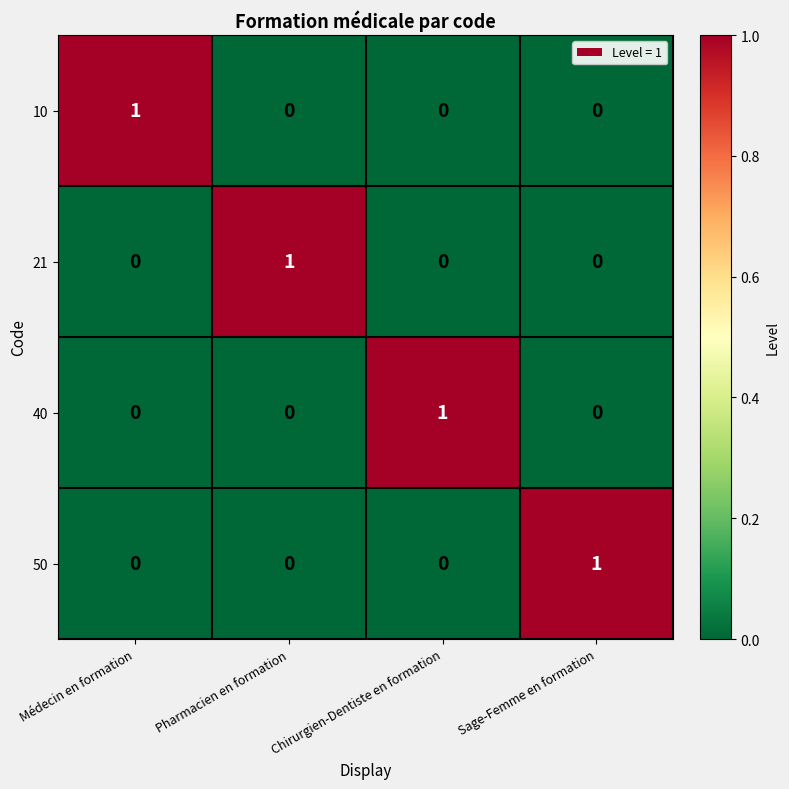

How many series are shown in this chart?

4